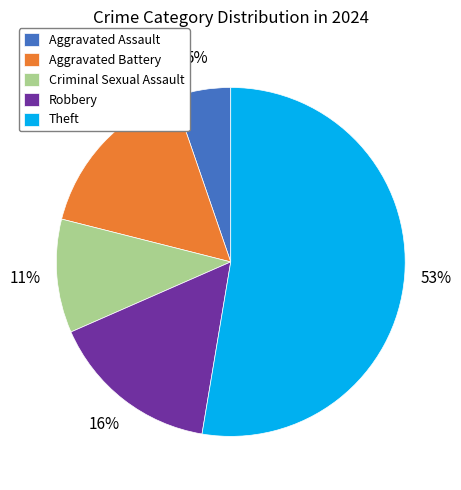

True or false: Aggravated Battery accounts for 16% of the total.

True